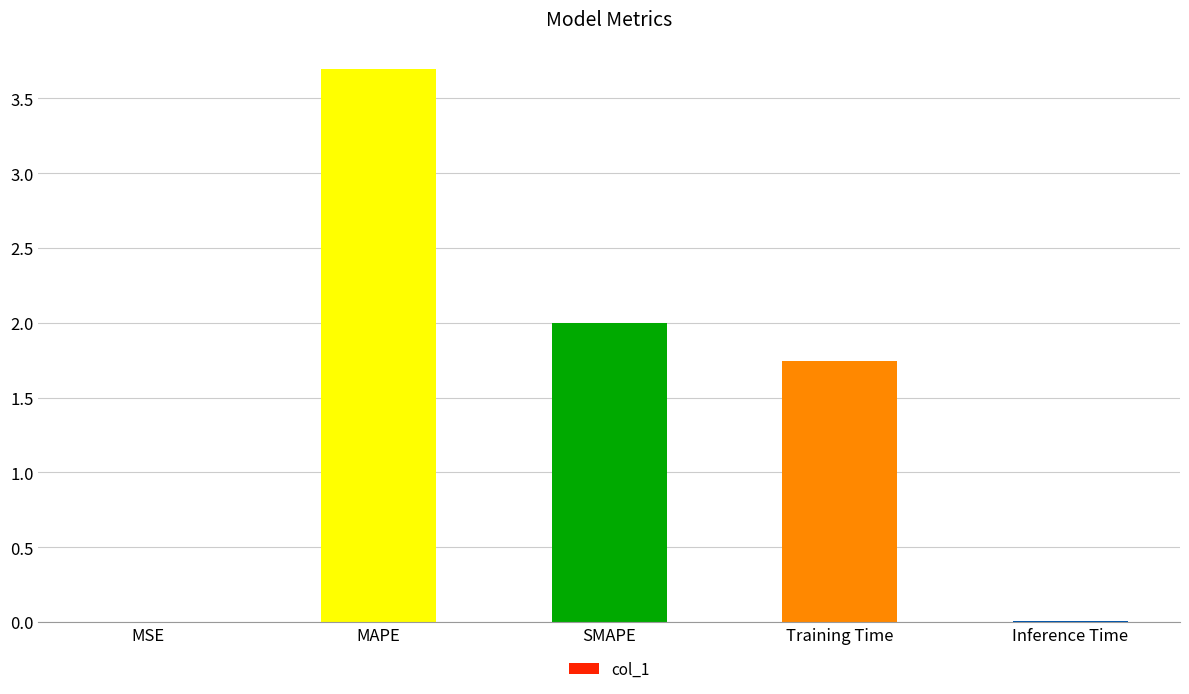

Is it true that the value at MSE is 0.0?

True